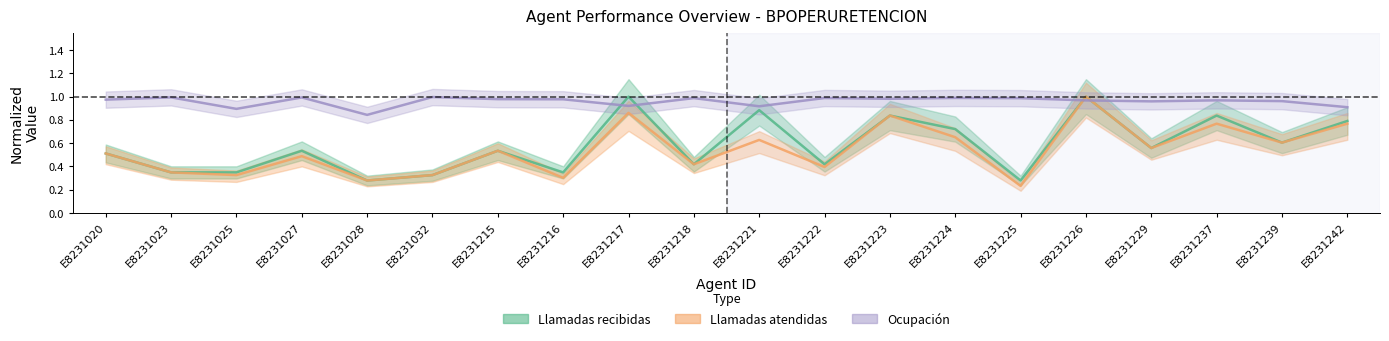

List the series in order of their peak value, highest first.

Llamadas recibidas, Llamadas atendidas, Ocupacion